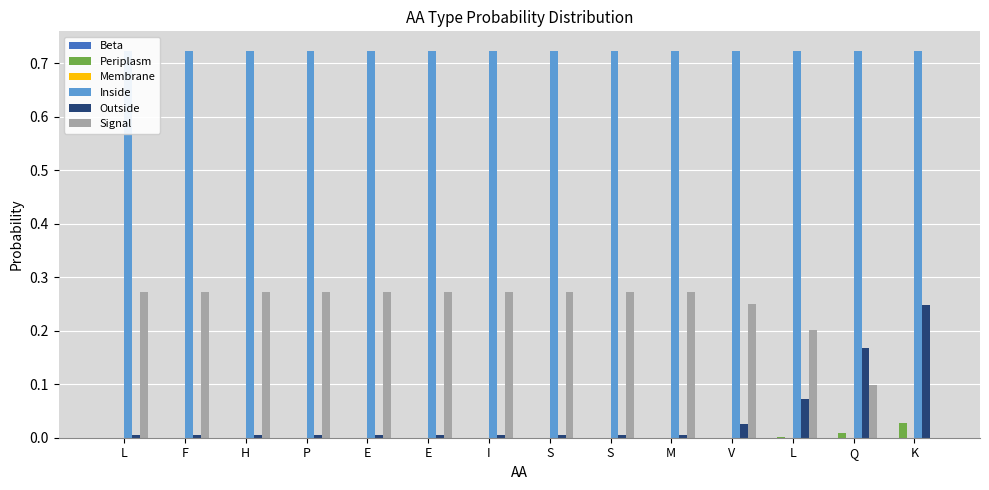

How many categories are shown in the chart?

14